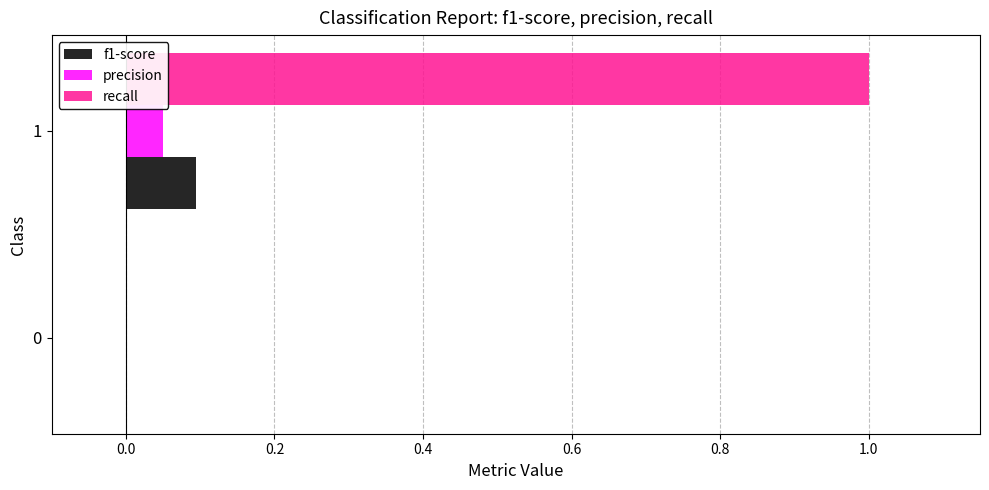

Between 0 and 1, which series saw the biggest shift?

recall